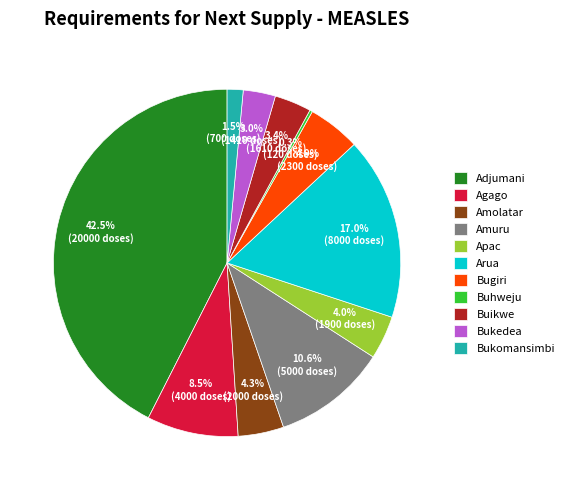

Approximately how many times larger is the value at Apac compared to Bugiri?

0.8